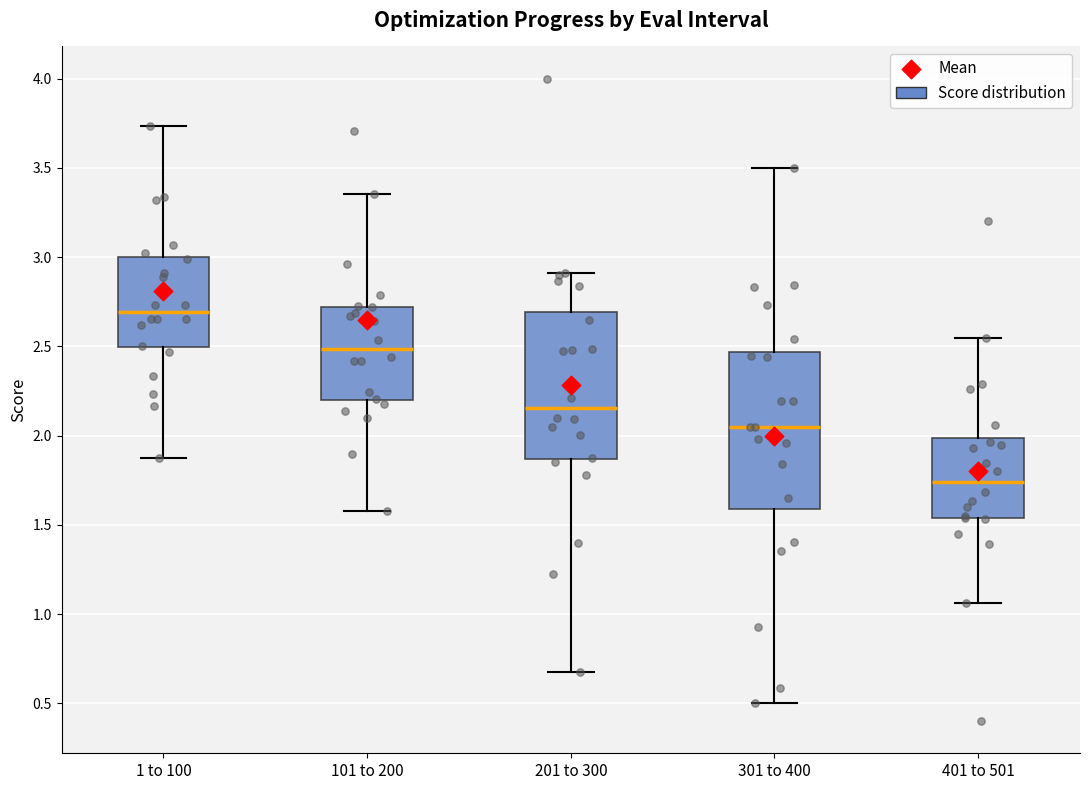

Which box has the highest median line?

1 to 100